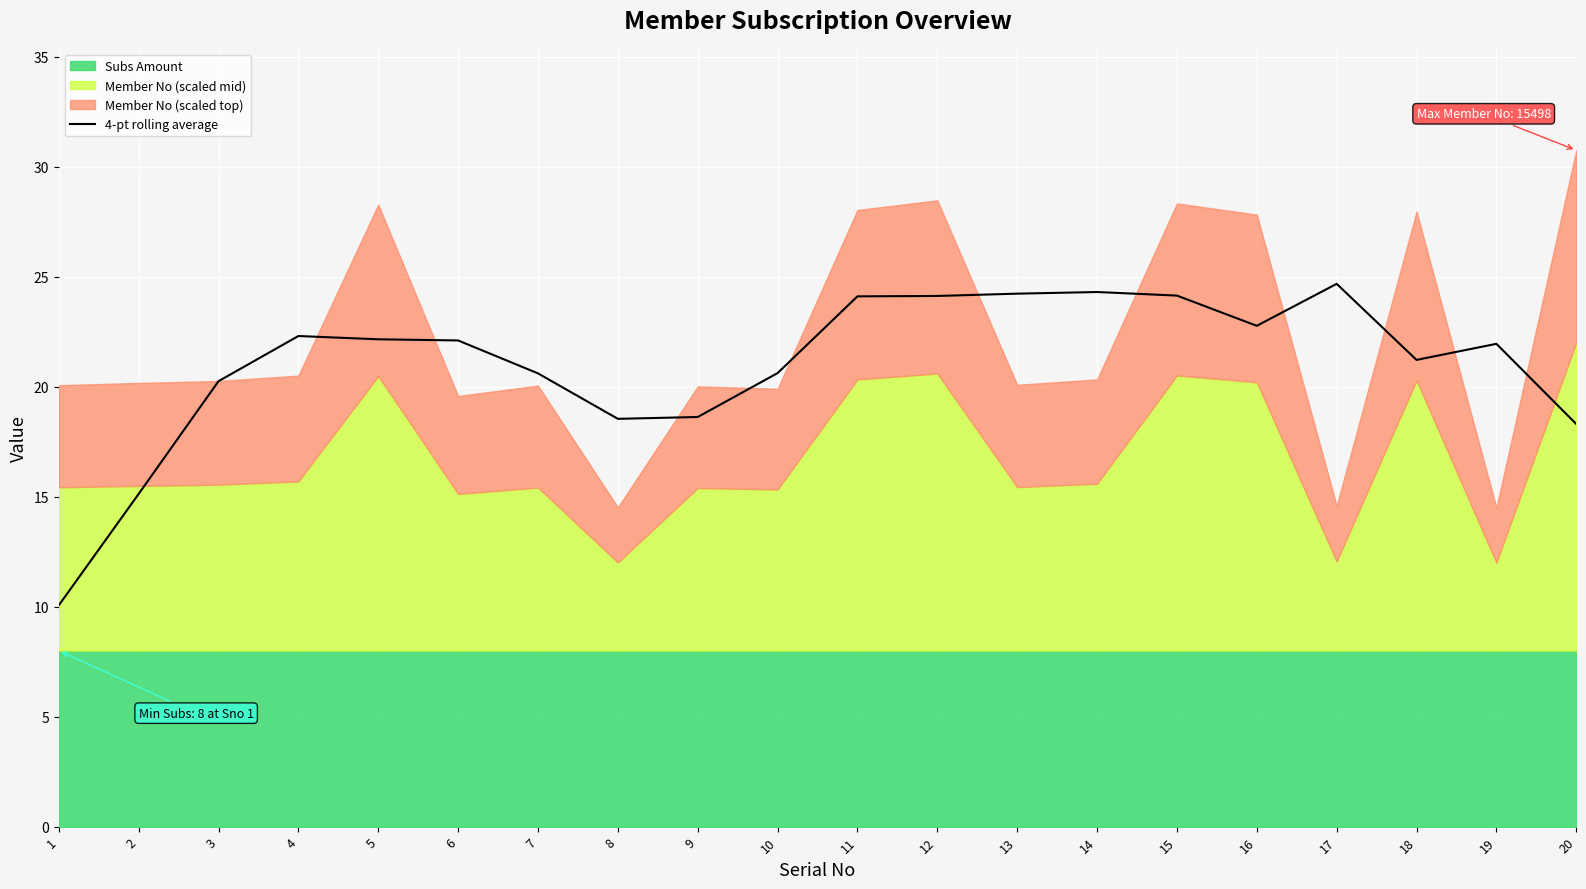

At which label does the data first exceed 22?

4